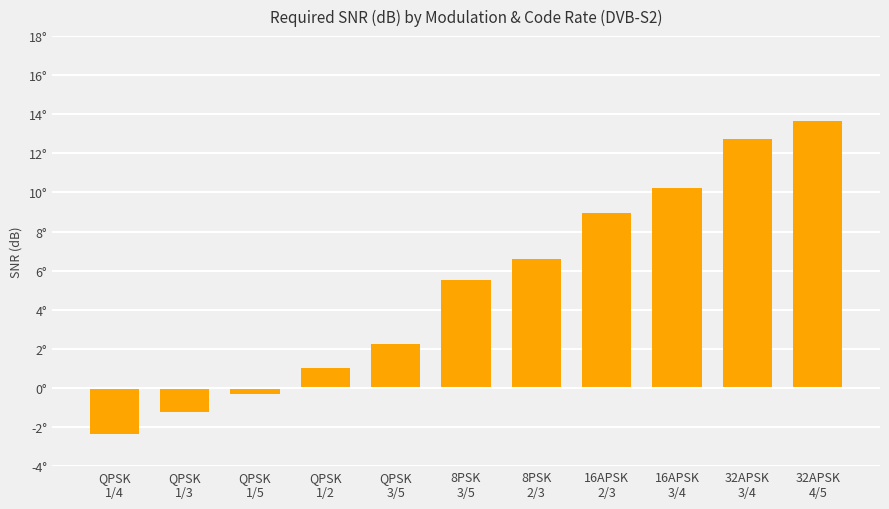

What is the difference between the maximum and minimum values?

16.0